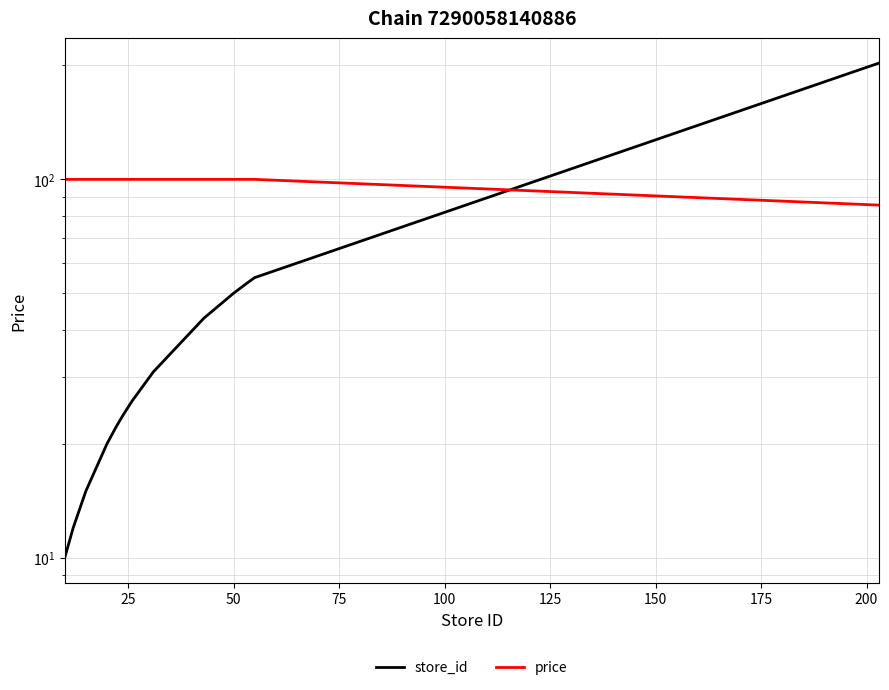

What is the value of the price point at the 14th from the left?

85.5